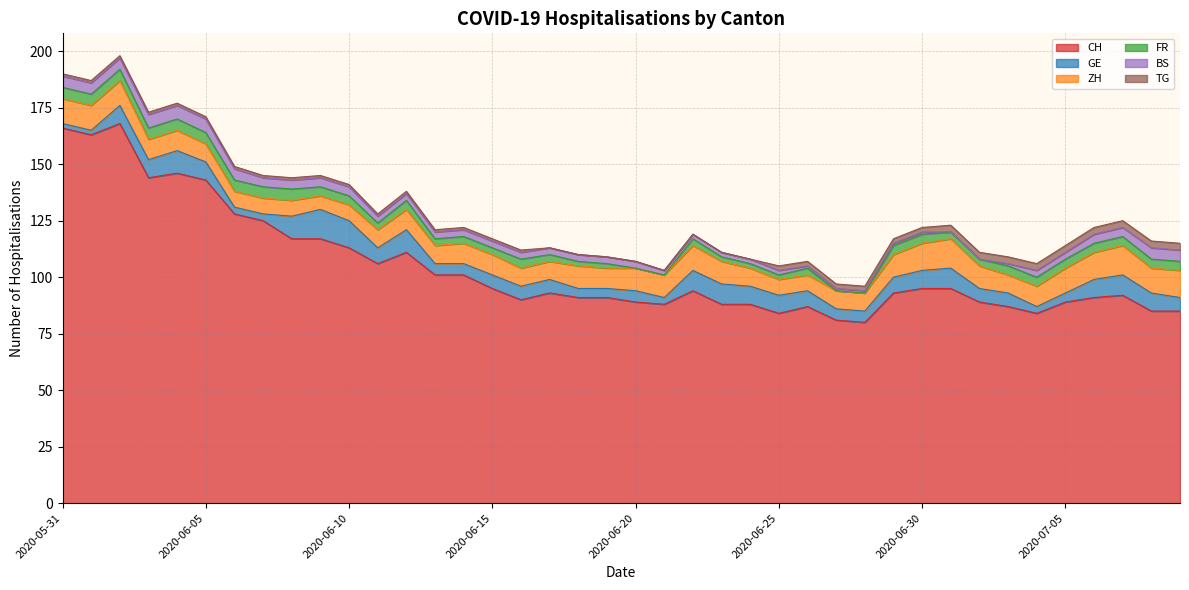

Rank the categories by FR value from lowest to highest.

2020-06-20, 2020-06-21, 2020-06-27, 2020-06-28, 2020-06-18, 2020-06-19, 2020-06-23, 2020-06-24, 2020-06-25, 2020-06-11, 2020-06-13, 2020-06-14, 2020-06-15, 2020-06-17, 2020-06-22, 2020-06-26, 2020-07-01, 2020-07-02, 2020-06-09, 2020-06-10, 2020-06-12, 2020-06-16, 2020-06-29, 2020-06-30, 2020-07-03, 2020-07-04, 2020-07-05, 2020-07-06, 2020-07-07, 2020-07-08, 2020-07-09, 2020-05-31, 2020-06-01, 2020-06-02, 2020-06-03, 2020-06-04, 2020-06-05, 2020-06-06, 2020-06-07, 2020-06-08